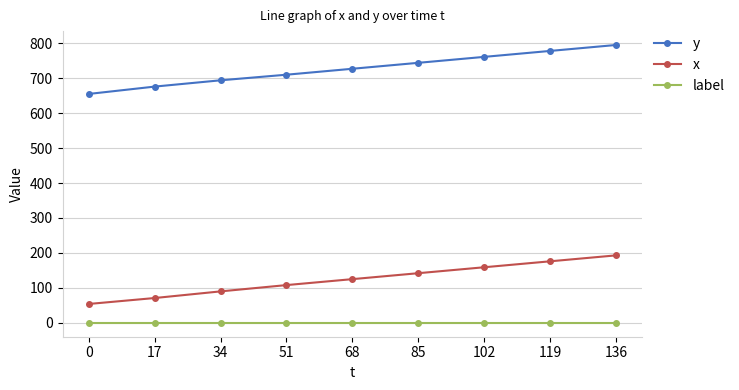

The value of y at 0 is 299. True or false?

False